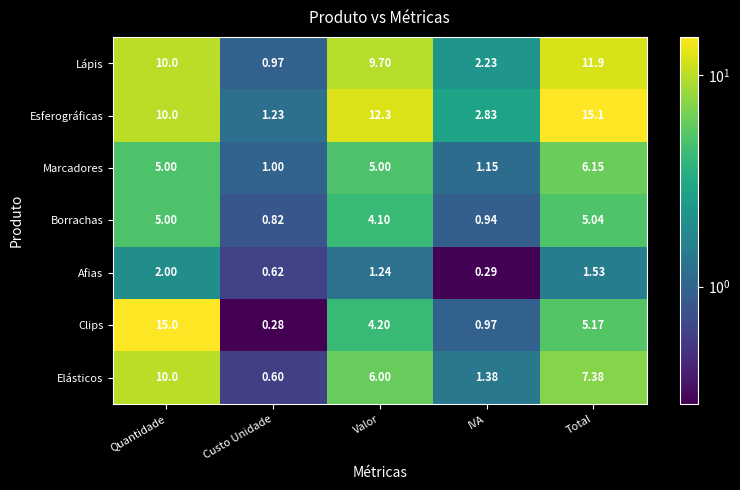

Which series has the largest total across all categories?

Esferográficas